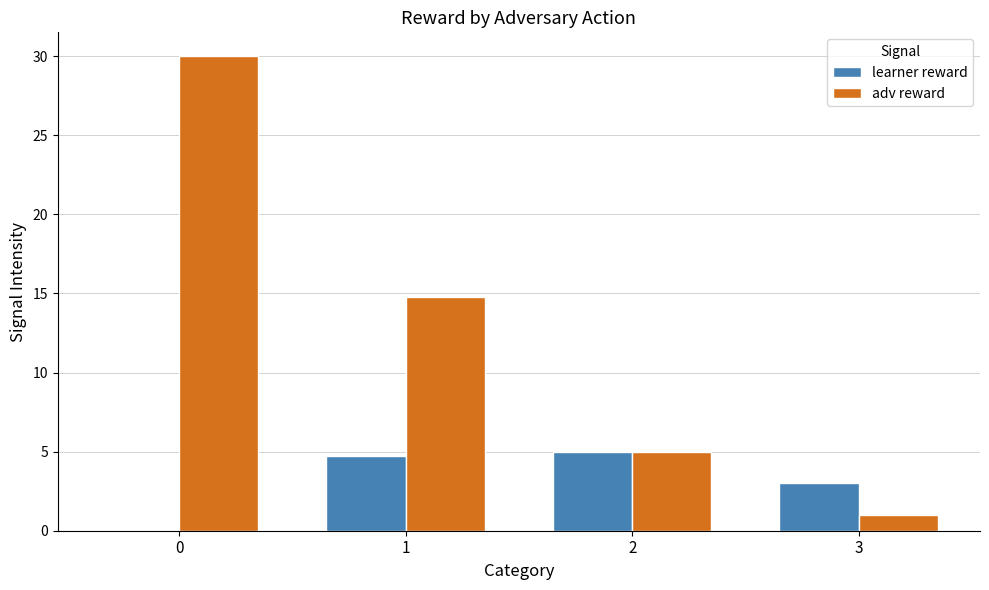

Read the learner reward value at 3.

3.0